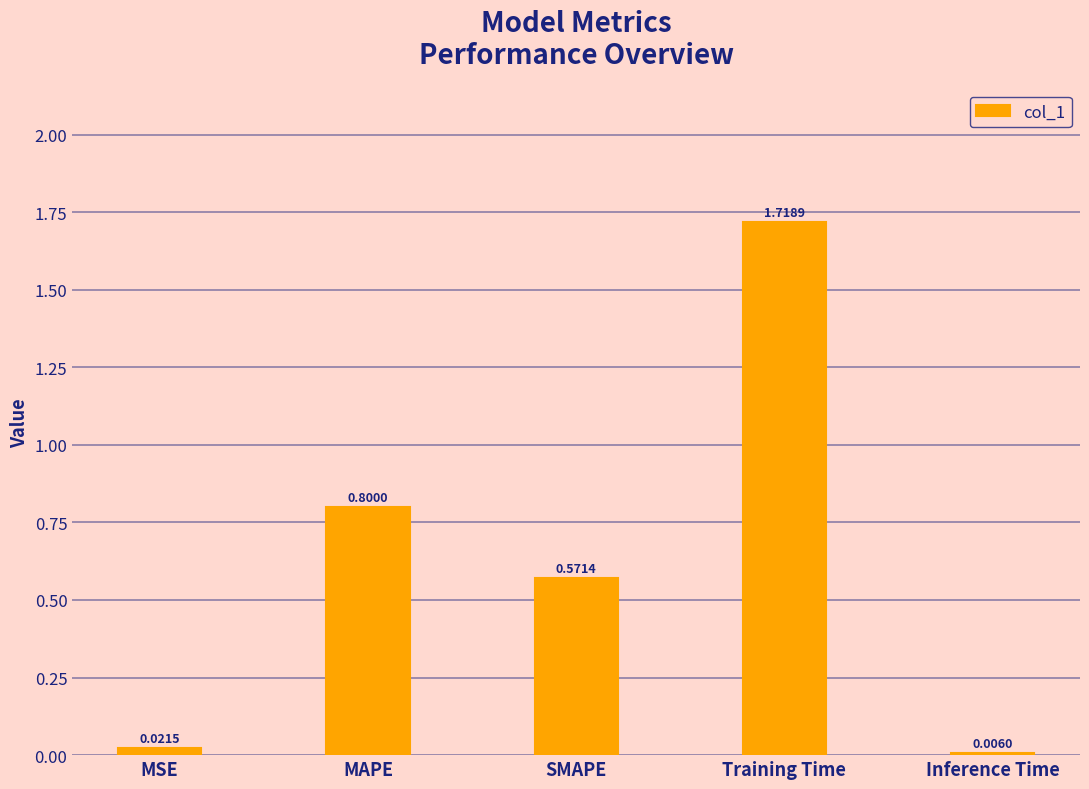

True or false: the data shows 0.9 at SMAPE.

False